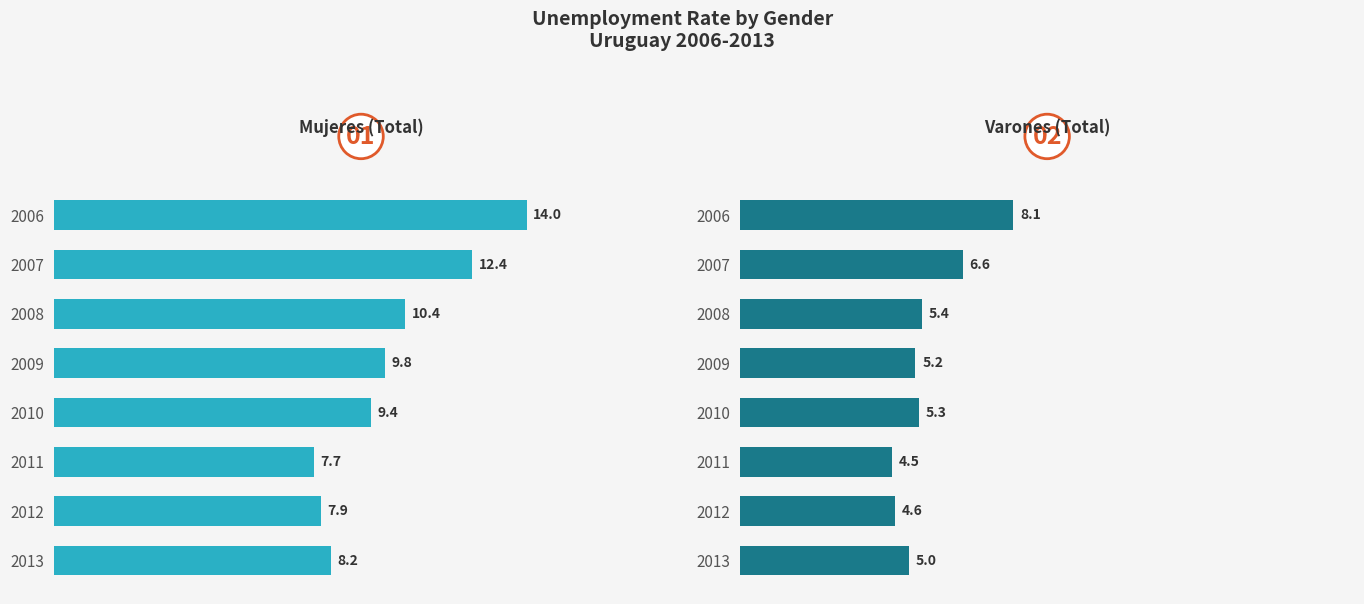

What is the difference between the second highest and minimum values in the Varones (Total) series?

2.1